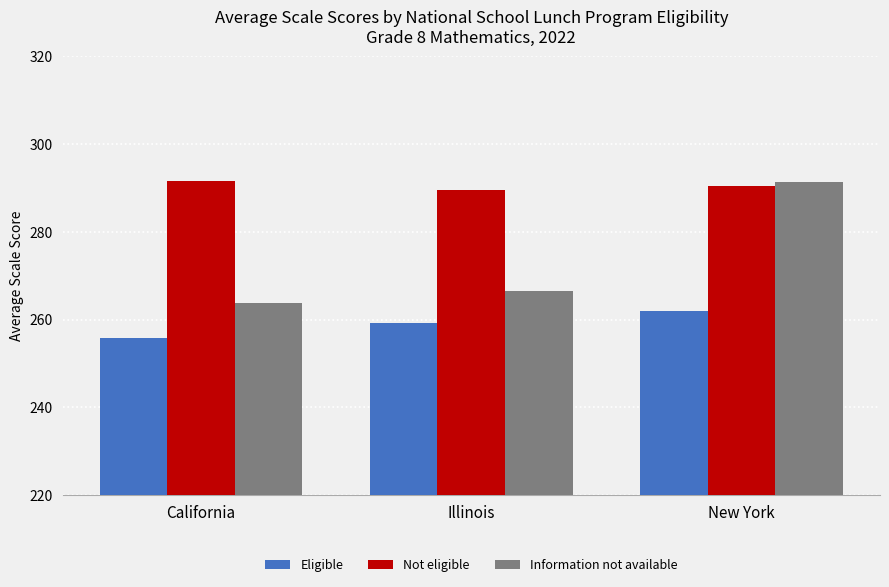

Which series has the widest spread of values?

Information not available